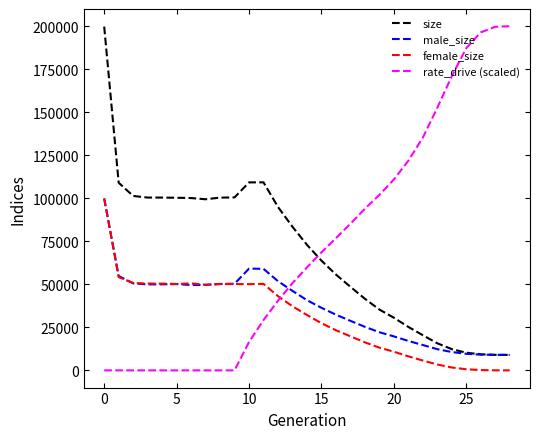

Does the chart display data point markers on the line(s)?

No